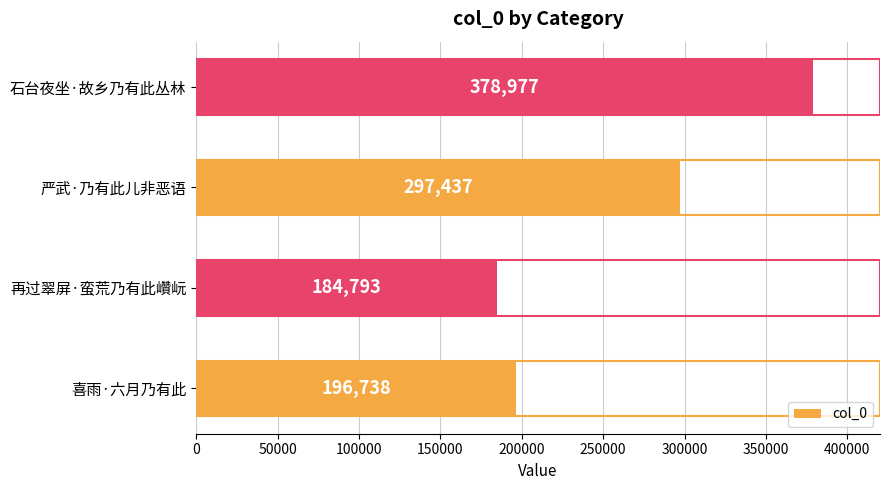

What is the difference between the maximum and minimum values?

194184